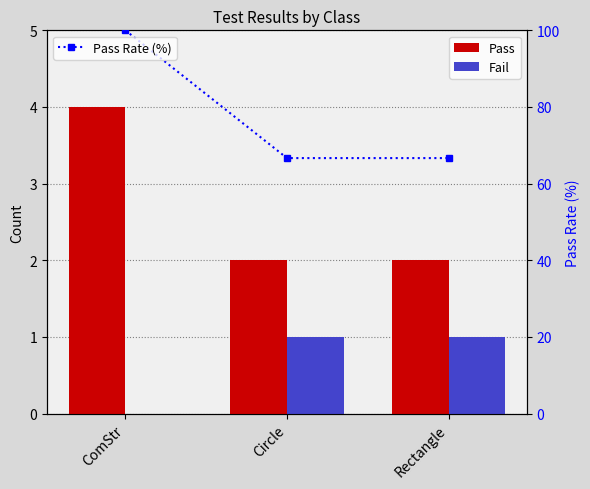

At which label does Pass reach its minimum?

Circle